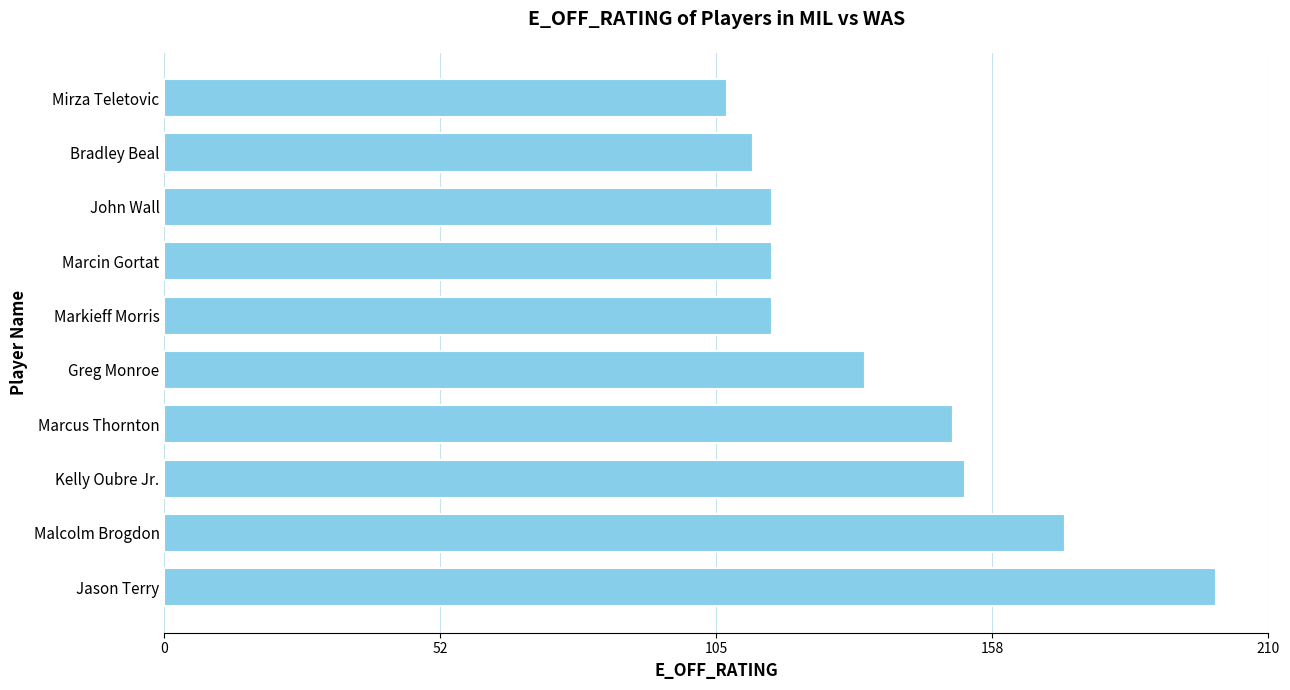

How many values are below 133?

5